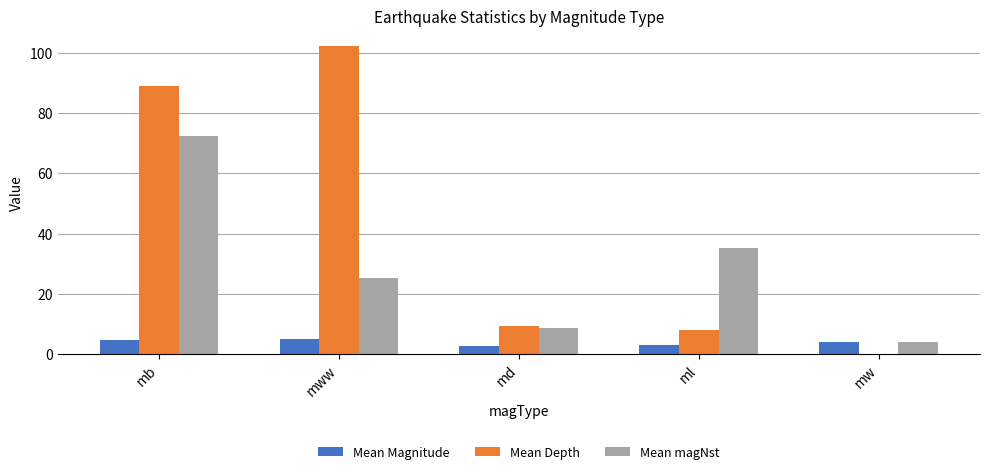

How many groups of bars are there?

5